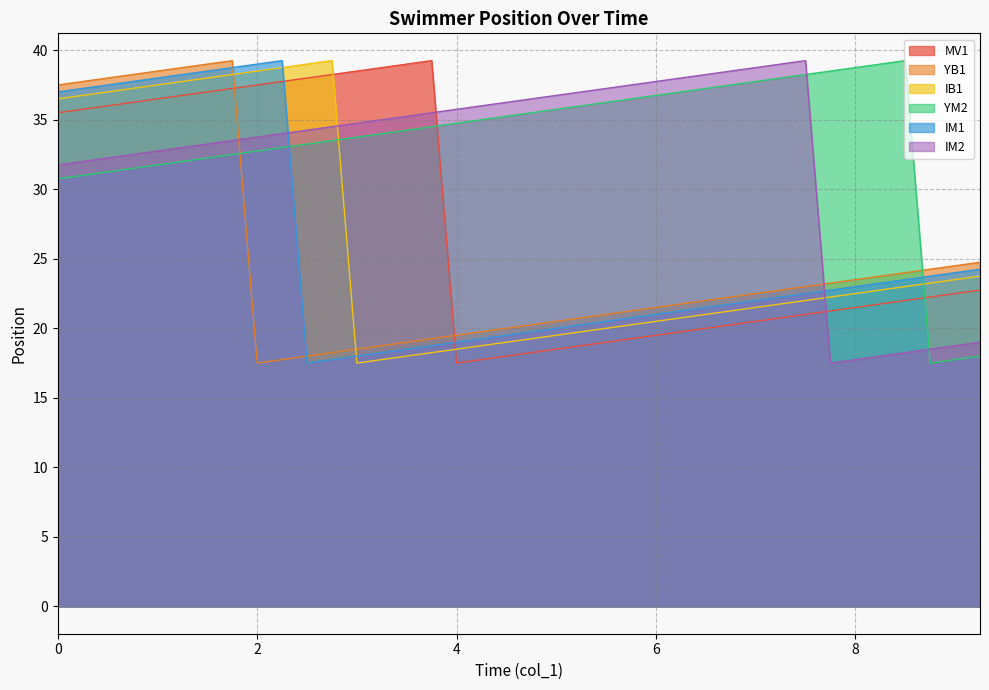

How many lines are shown in the chart?

6